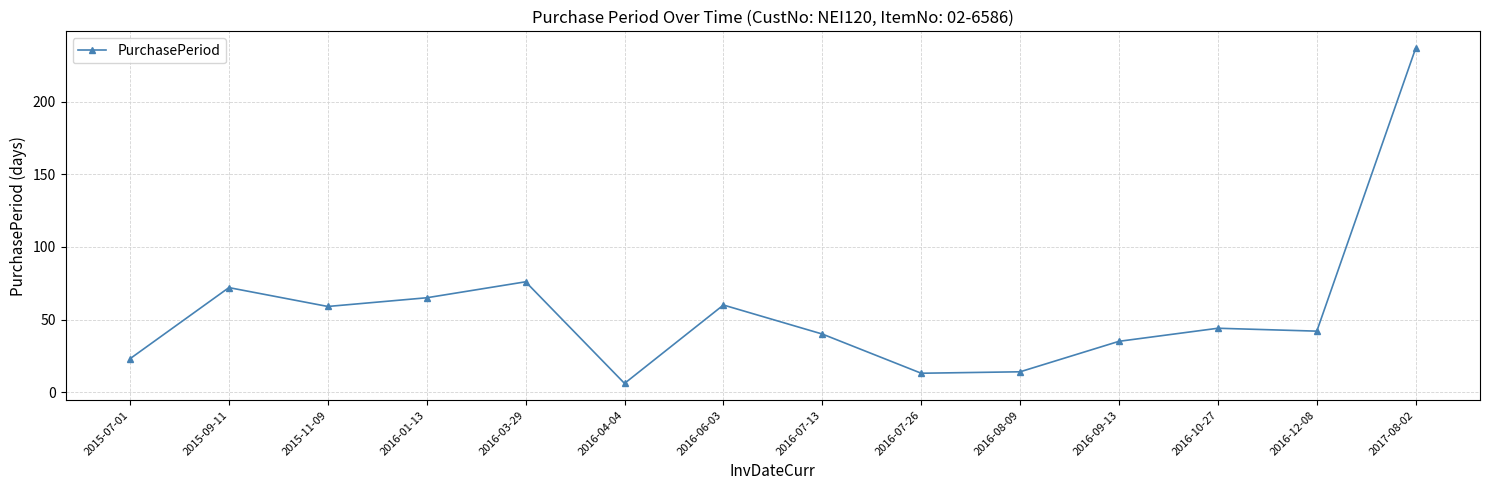

True or false: the data has more than 1 interior local peaks.

True